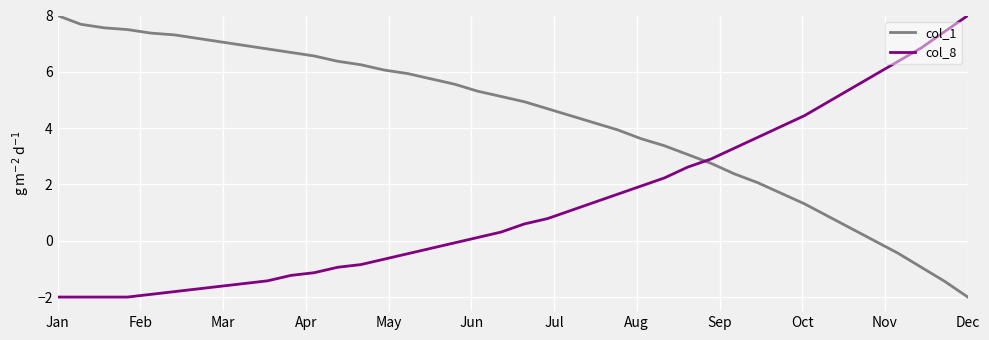

How many lines are shown in the chart?

2